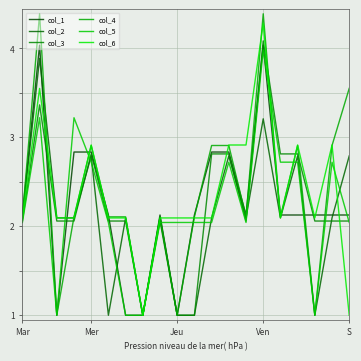

How many values in the col_6 series are below 2?

2